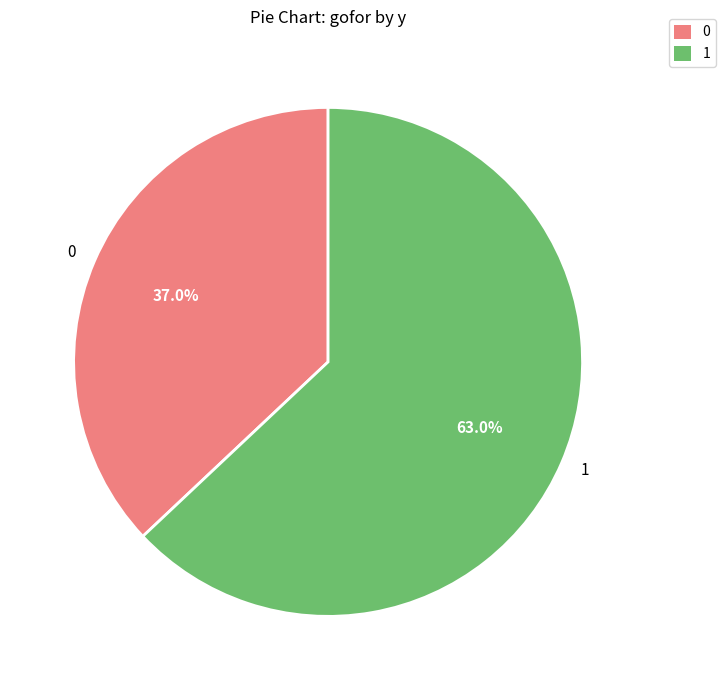

Which slice is the smallest?

0